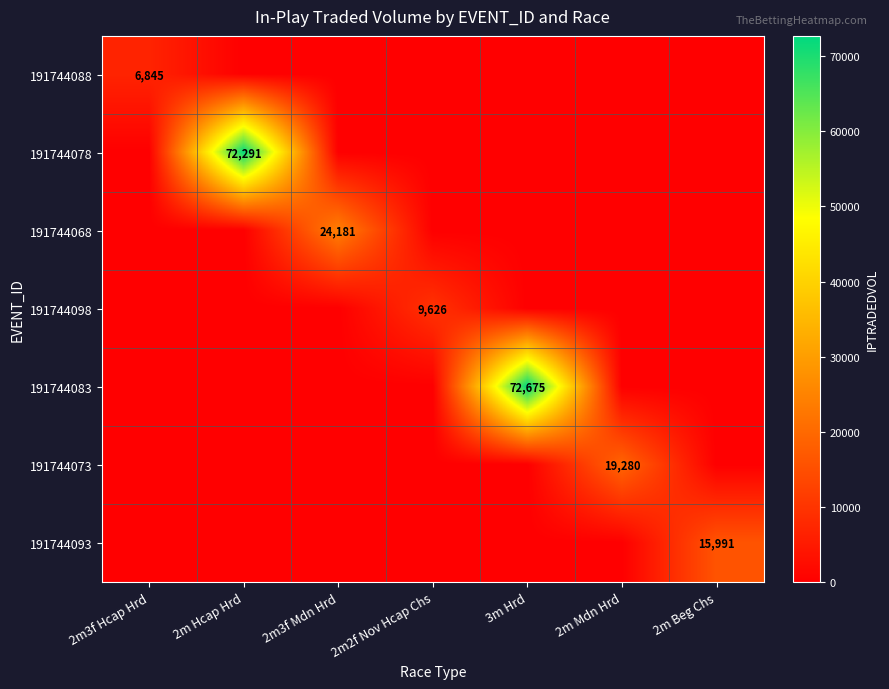

True or false: 191744093 has a value of -9926.4 at 2m3f Hcap Hrd.

False